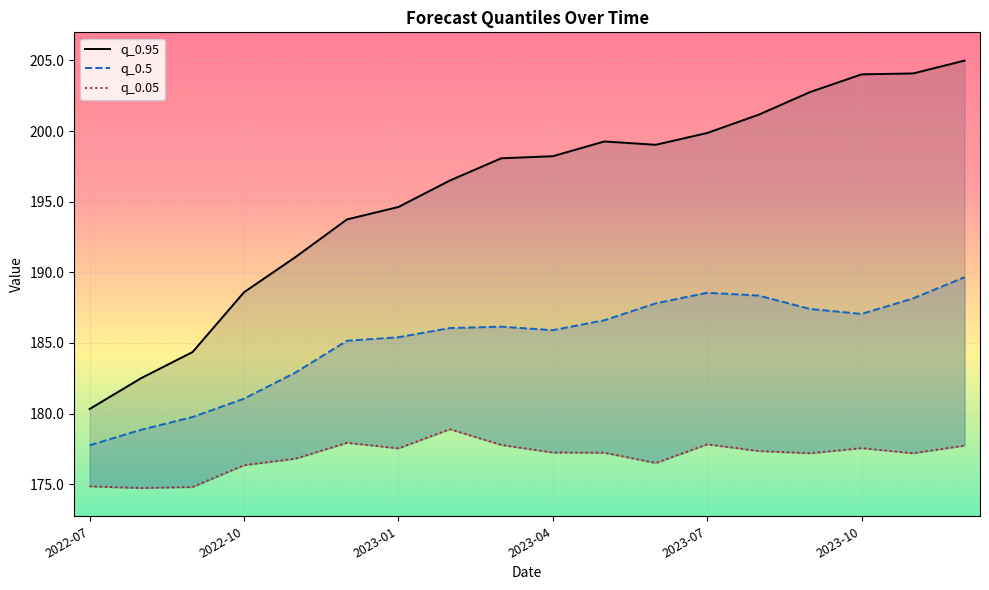

Which series changed the most between 2023-01 and 15?

q_0.95